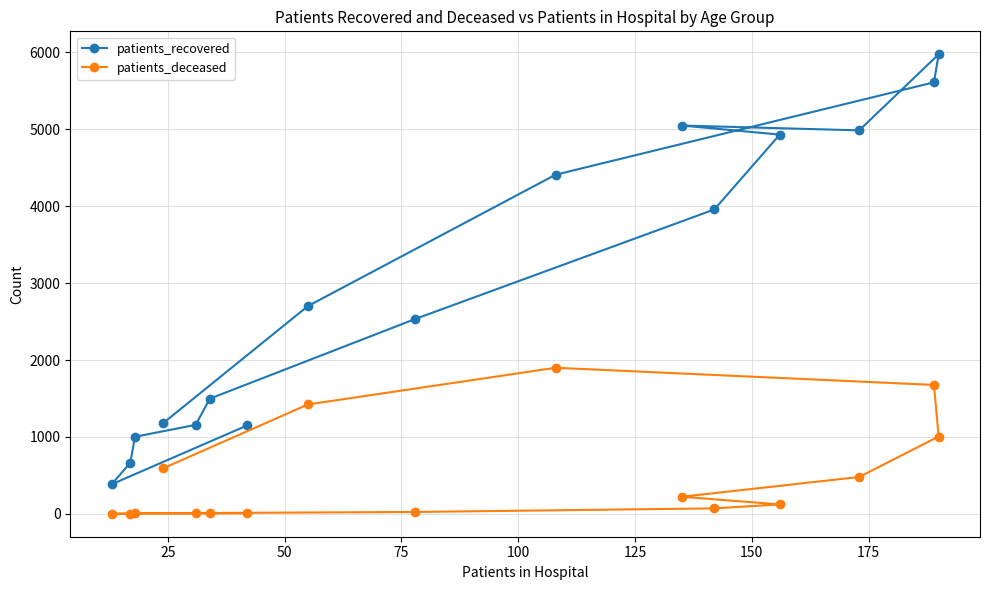

What are all the series names shown in the legend?

patients_recovered, patients_deceased